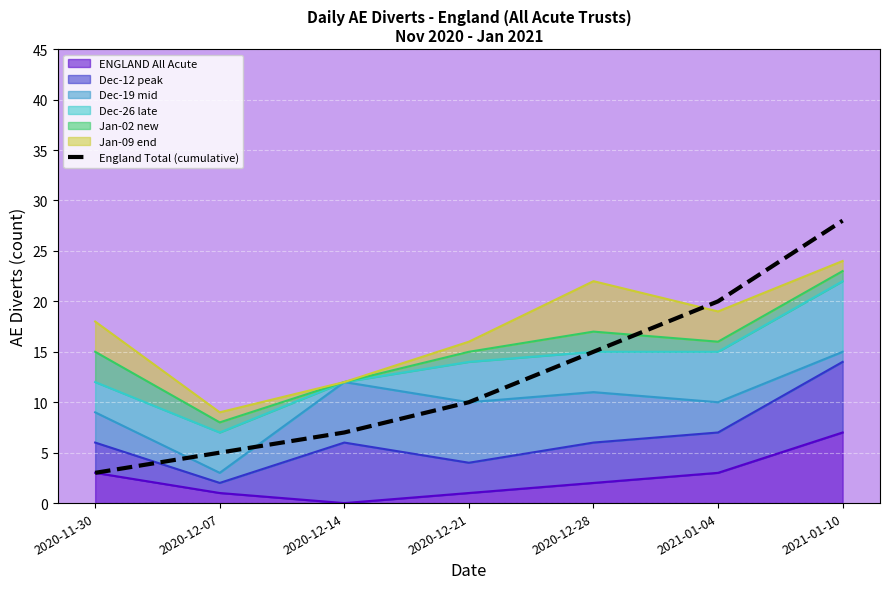

What is the label of the 2nd point from the right?

2021-01-04